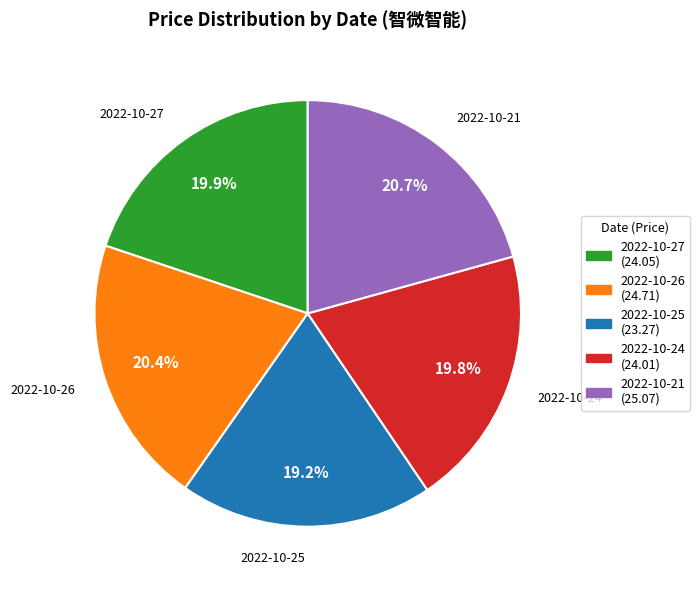

Which slice is the smallest?

2022-10-25